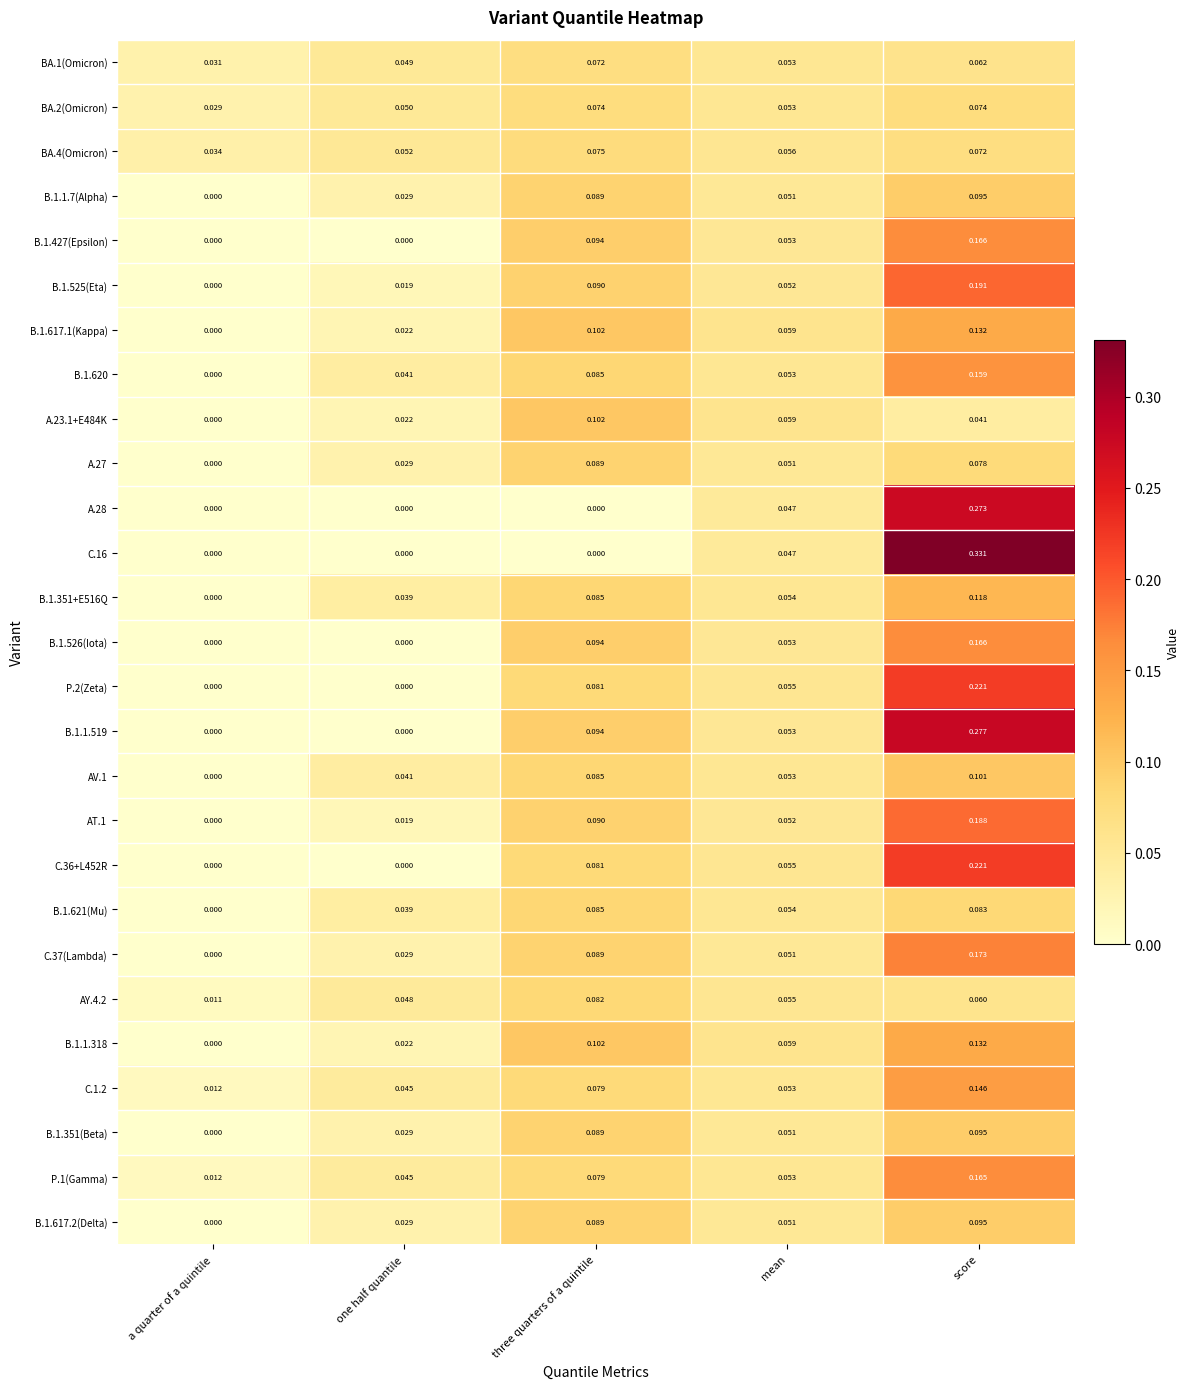

List the labels in order of B.1.1.318 value, largest first.

score, three quarters of a quintile, mean, one half quantile, a quarter of a quintile